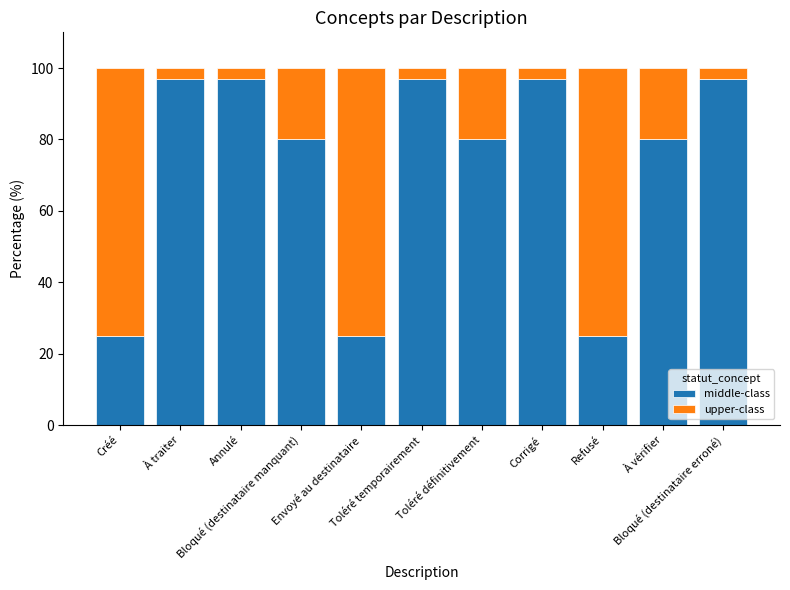

What is the minimum value for middle-class?

25.0